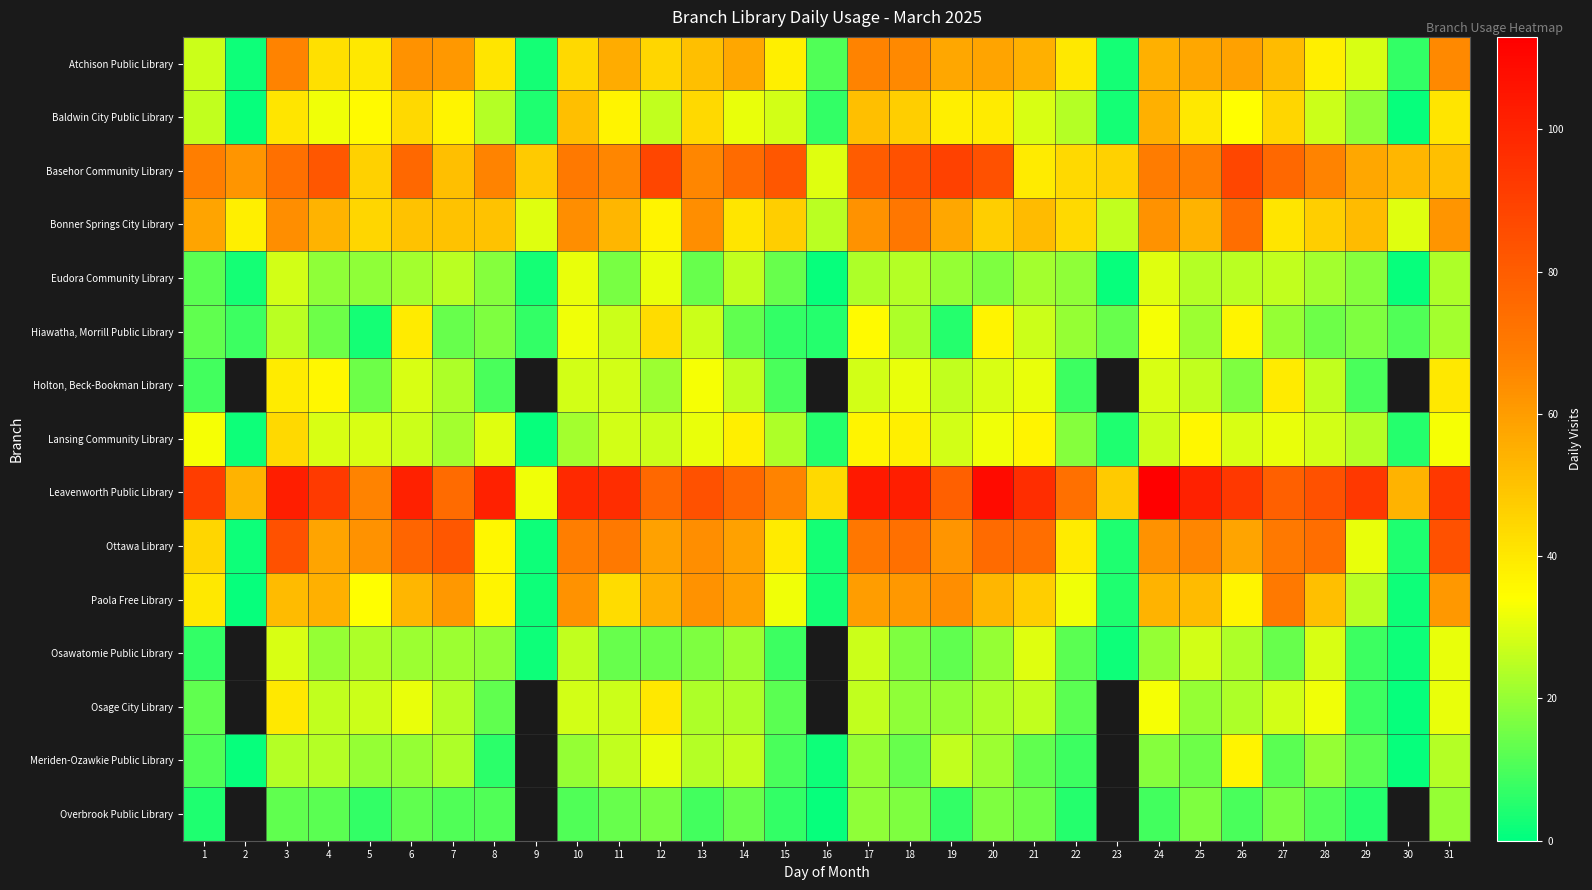

What is the difference between the Baldwin City Public Library values at 14 and 4?

1.0